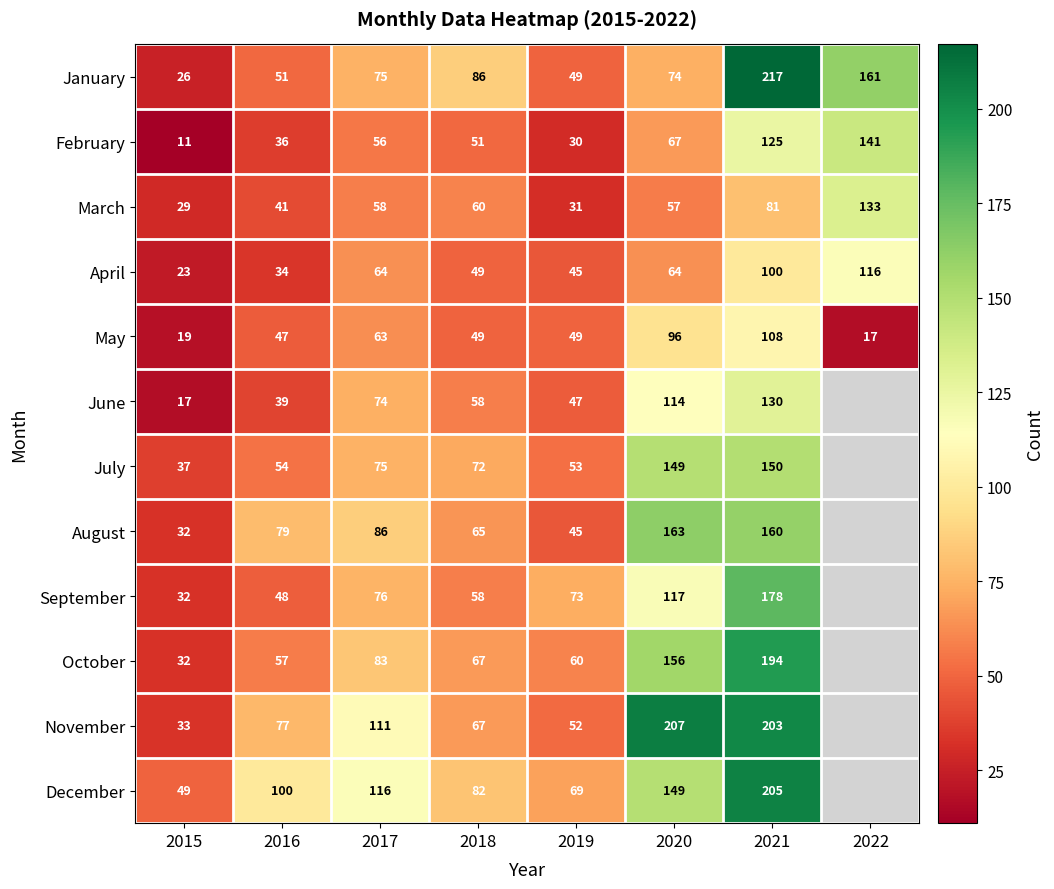

At 2021, list the series in order from smallest to largest.

March, April, May, February, June, July, August, September, October, November, December, January